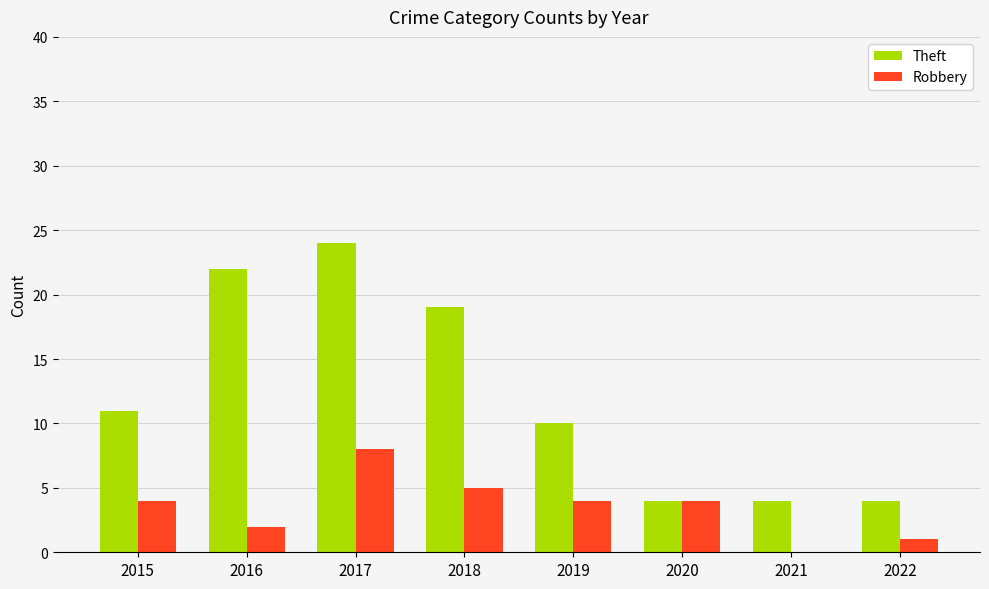

What is the total value across all series at 2020?

8